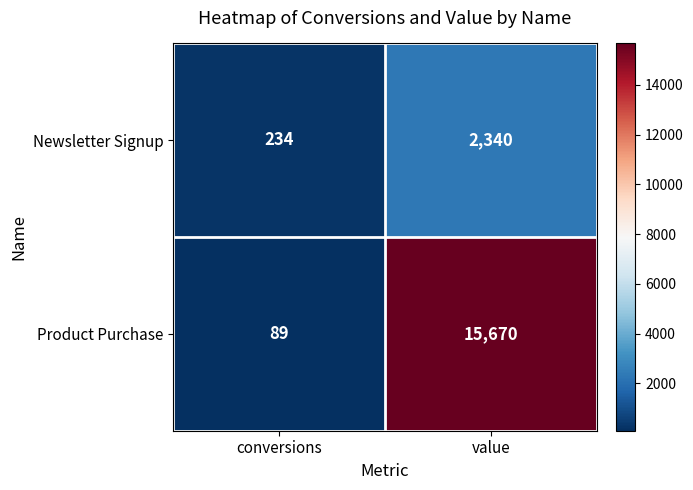

What is the difference between the maximum and minimum values in the Newsletter Signup series?

2106